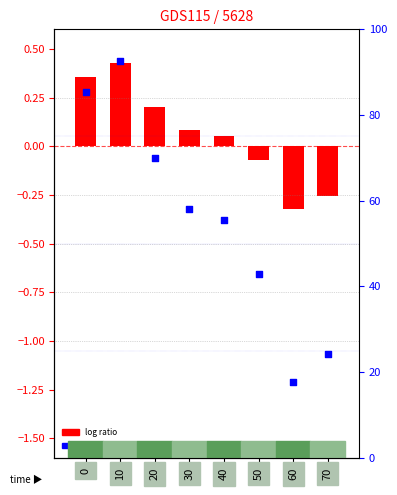

Which series contains the highest Y value?

percentile rank within the sample